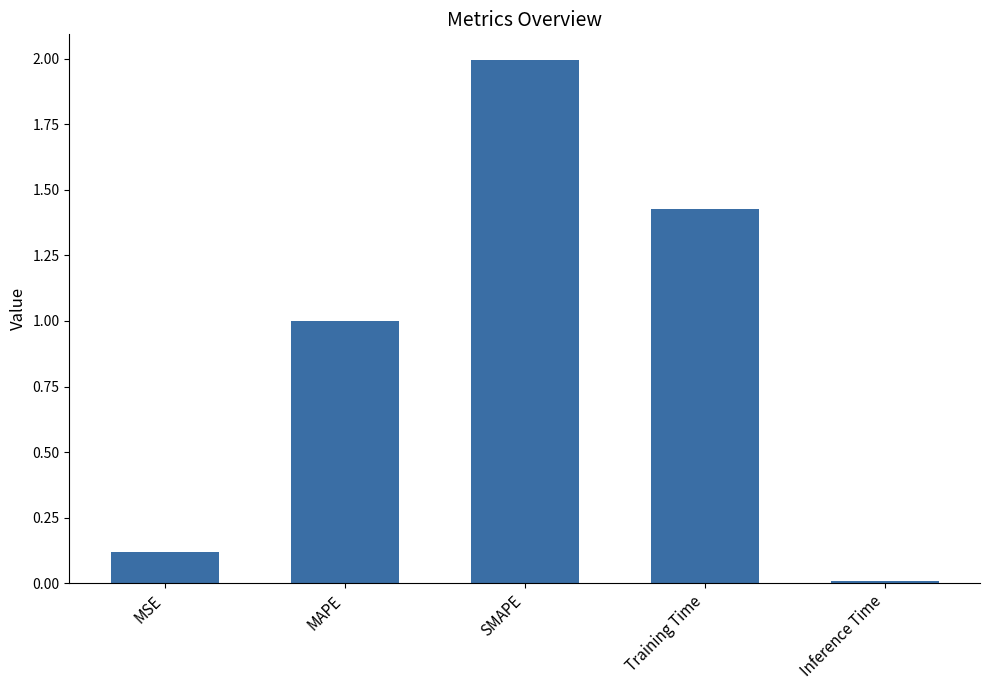

What is the approximate value at SMAPE?

2.0